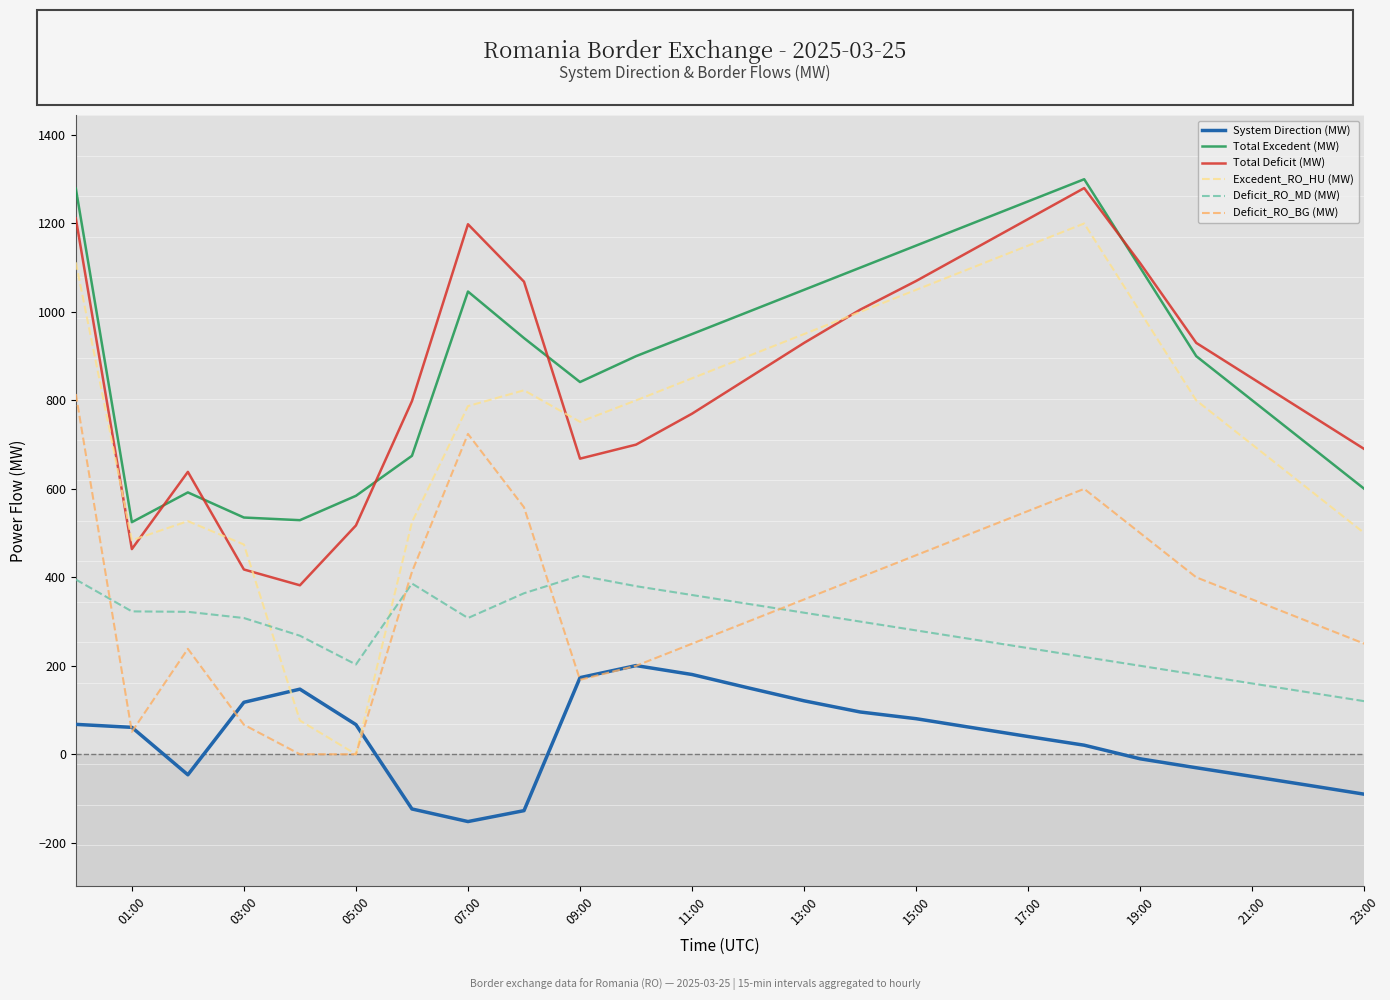

True or false: Deficit_RO_BG (MW) and Total Deficit (MW) intersect in this chart.

False